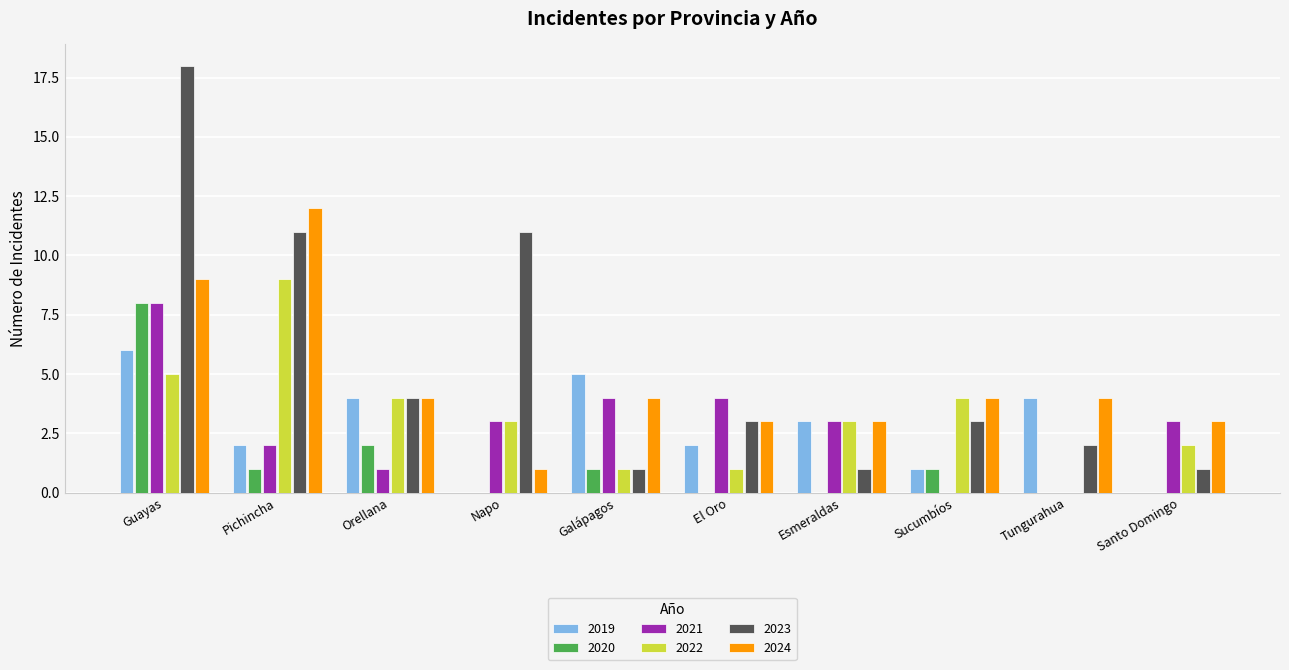

True or false: 2021 has a value of 2 at Galápagos.

False